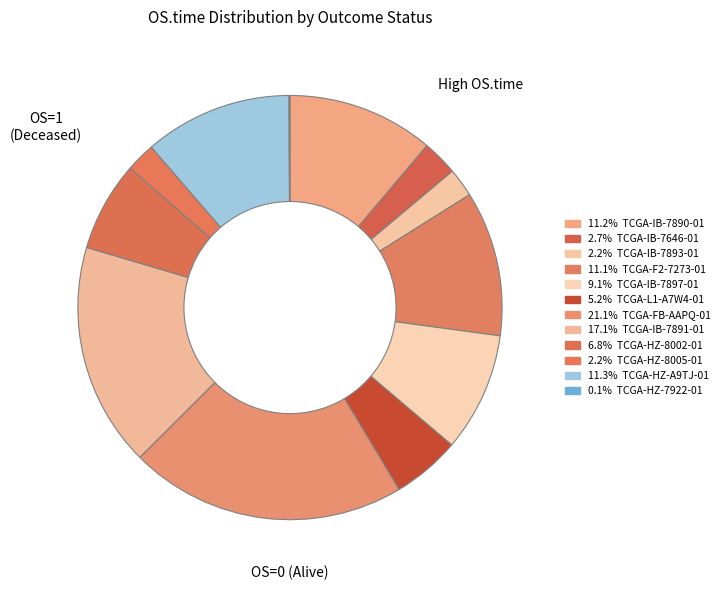

What is the largest slice in the pie chart?

TCGA-FB-AAPQ-01